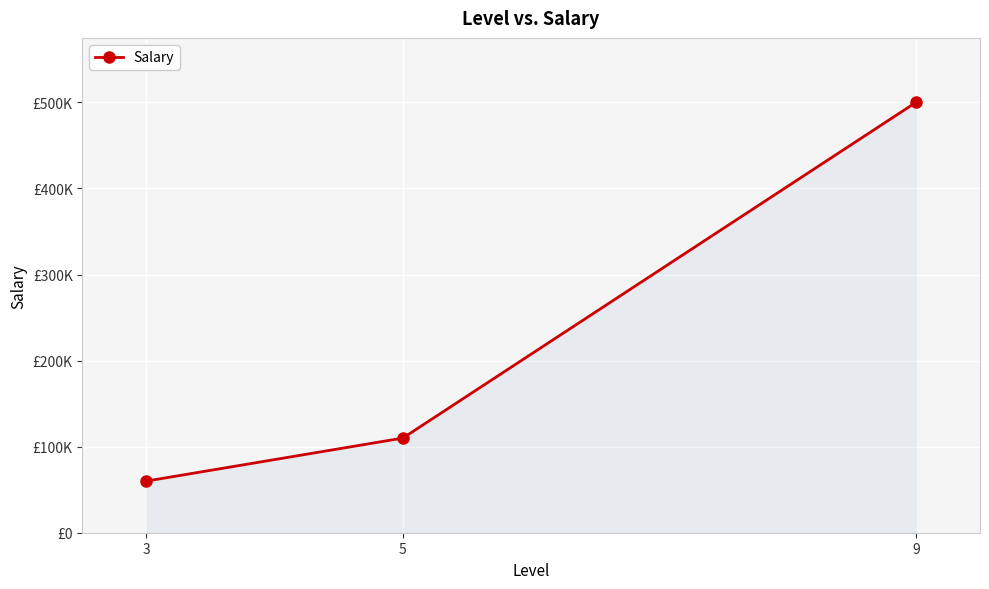

Rank the categories by value from highest to lowest.

9, 5, 3